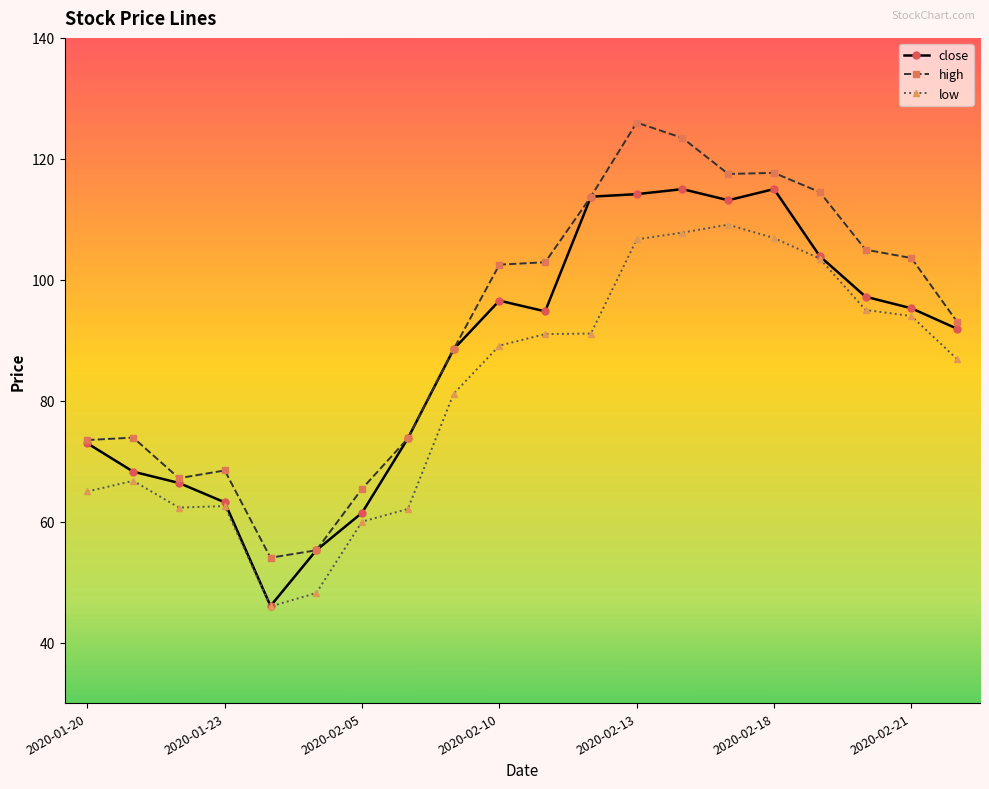

List the series in order of their overall mean, lowest first.

low, close, high